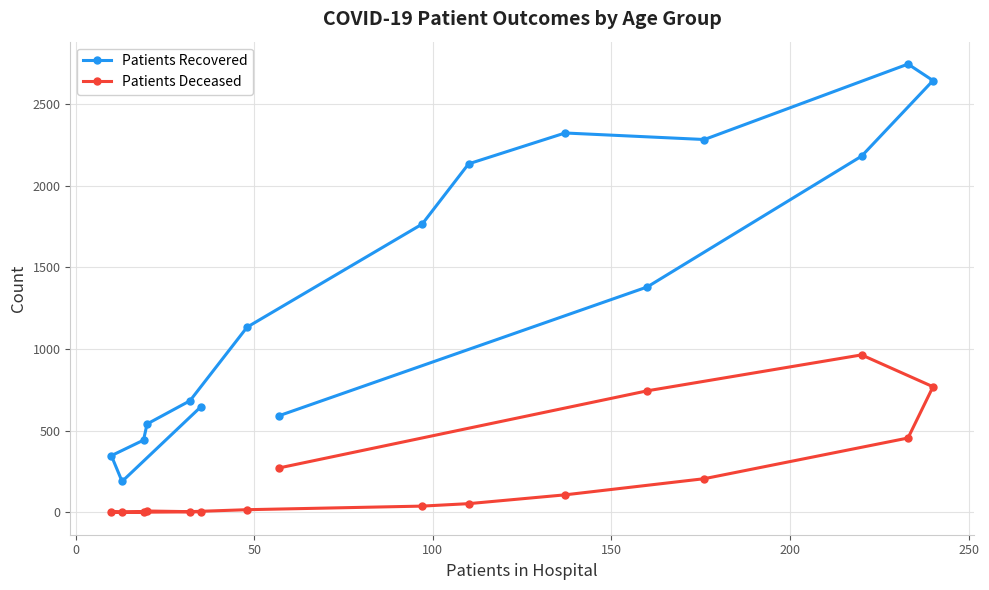

What is the lowest value of the Patients Recovered series?

189